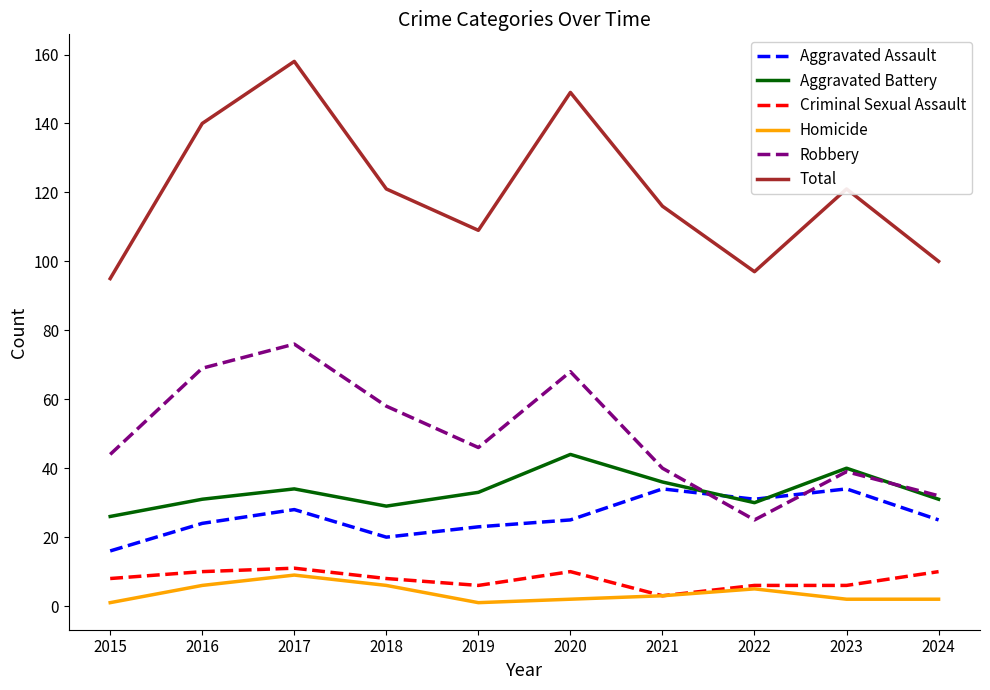

What is the smallest value displayed?

1